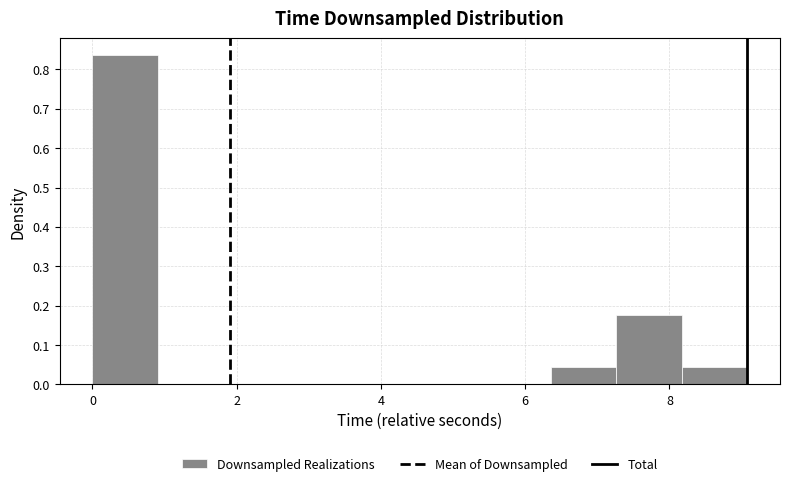

Over which range of the x-axis is the bar tallest?

0.0 to 1.0